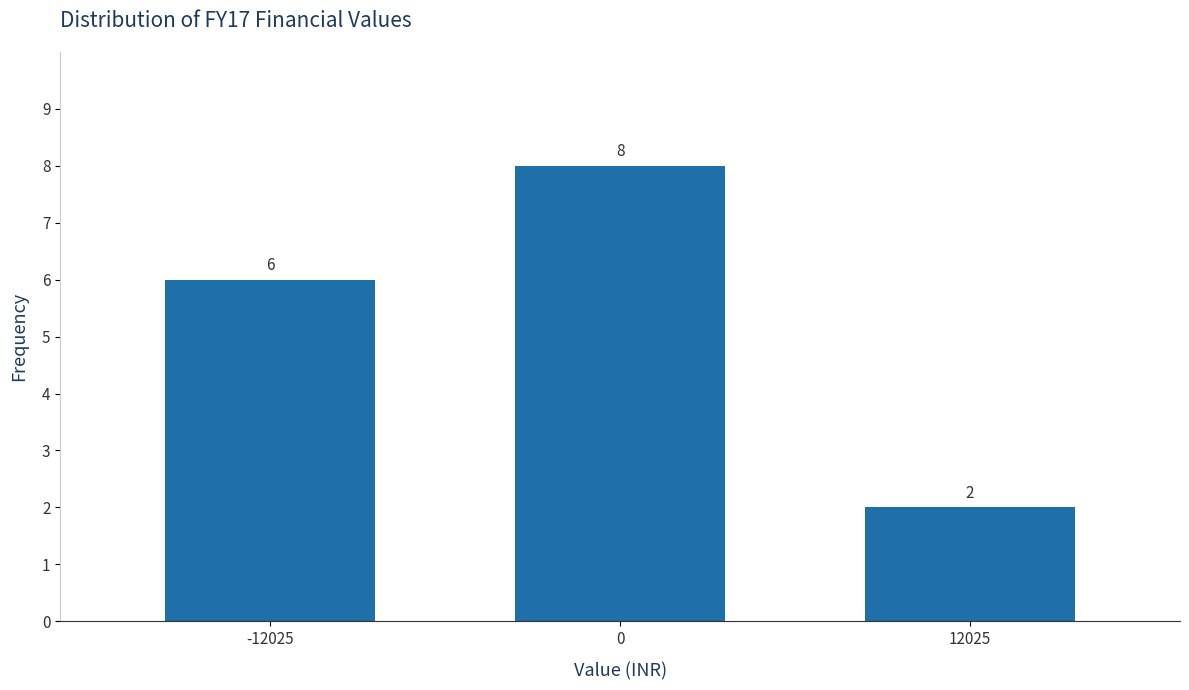

Reading left to right, list all the values displayed in this chart.

6	8	2